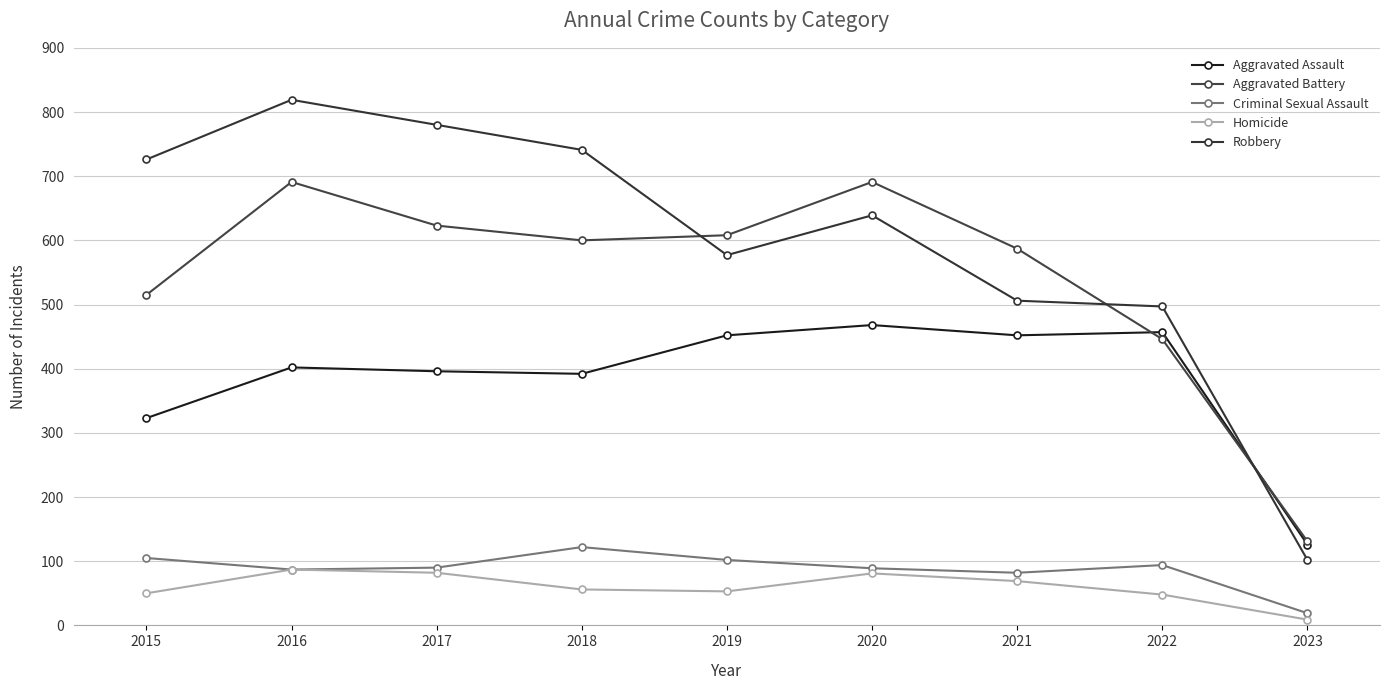

Rank the series by their maximum value, from lowest to highest.

Homicide, Criminal Sexual Assault, Aggravated Assault, Aggravated Battery, Robbery